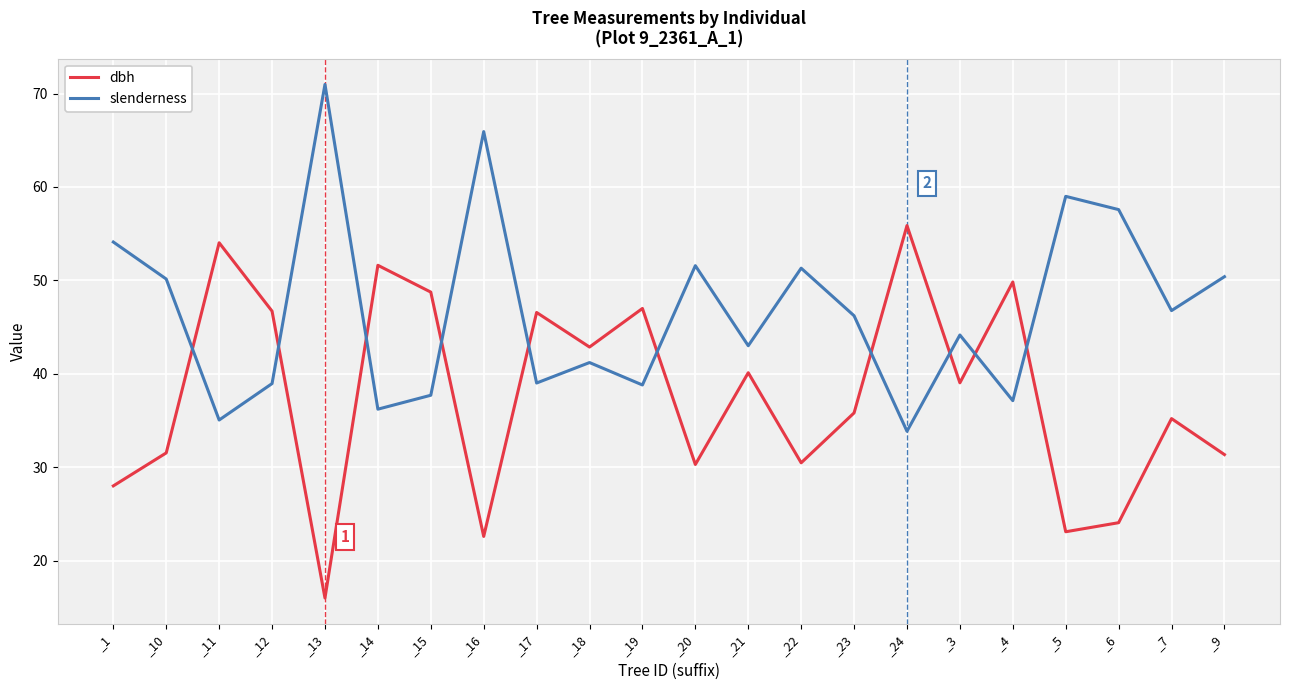

What position from the right is _3?

6